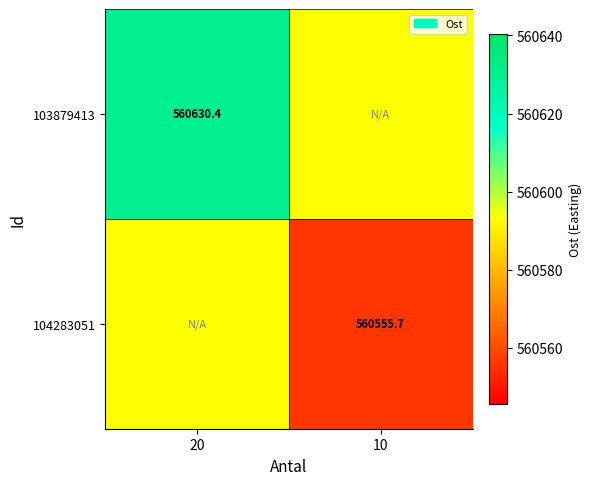

At which label does 104283051 reach its minimum?

10